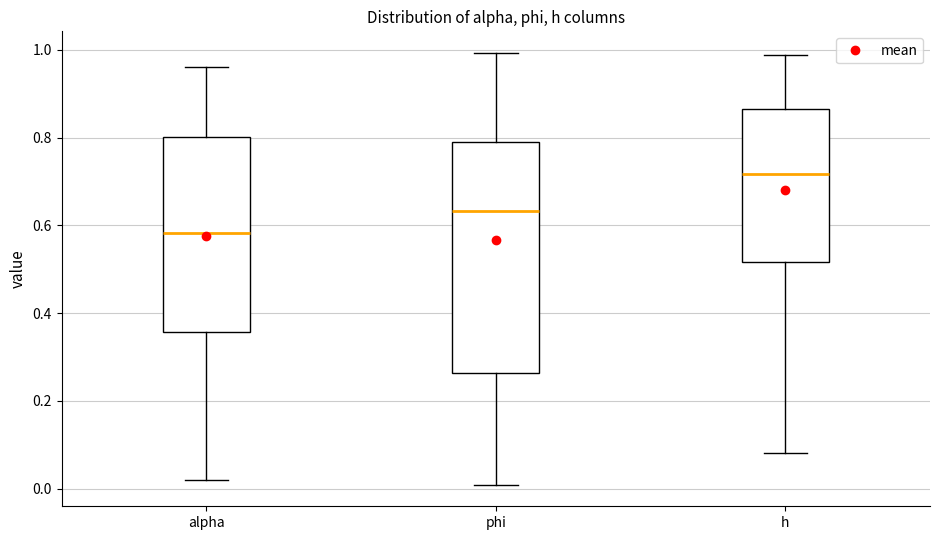

Reading left to right, transcribe this box plot: for each box, give where its median line is, the range the box spans, and where its two whiskers end, as read against the y-axis. The values are not printed on the chart, so give them approximately, as read against the axis.

alpha: median 0.58, box 0.36 to 0.80, whiskers 0.02 to 0.96
phi: median 0.64, box 0.26 to 0.80, whiskers 0.00 to 1.00
h: median 0.72, box 0.52 to 0.86, whiskers 0.08 to 0.98